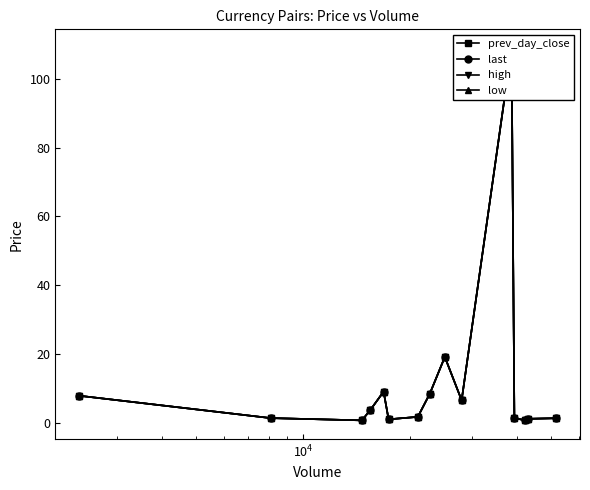

What is the difference between the maximum and minimum values in the high series?

108.3